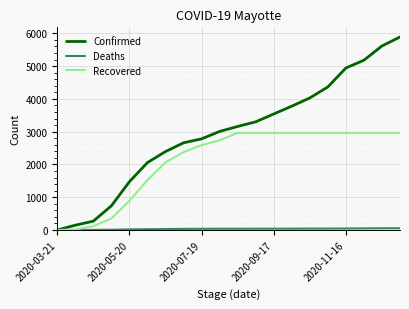

What is the maximum value shown in the chart?

5890